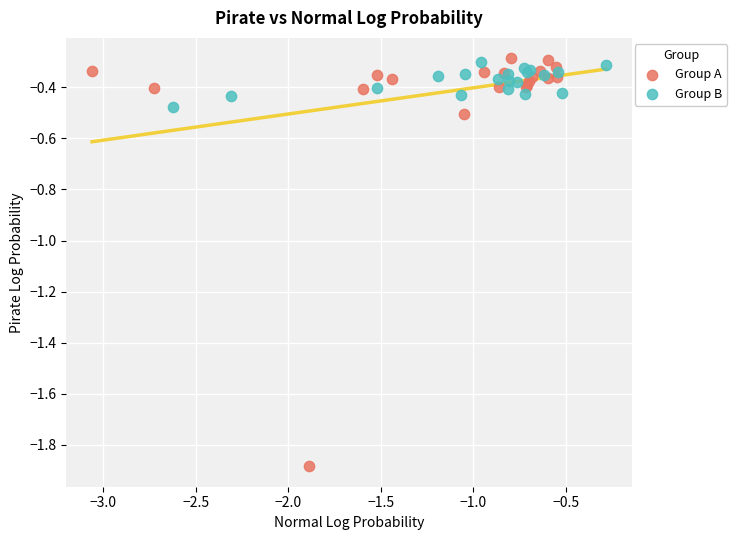

Which series contains the lowest Y value?

Group A